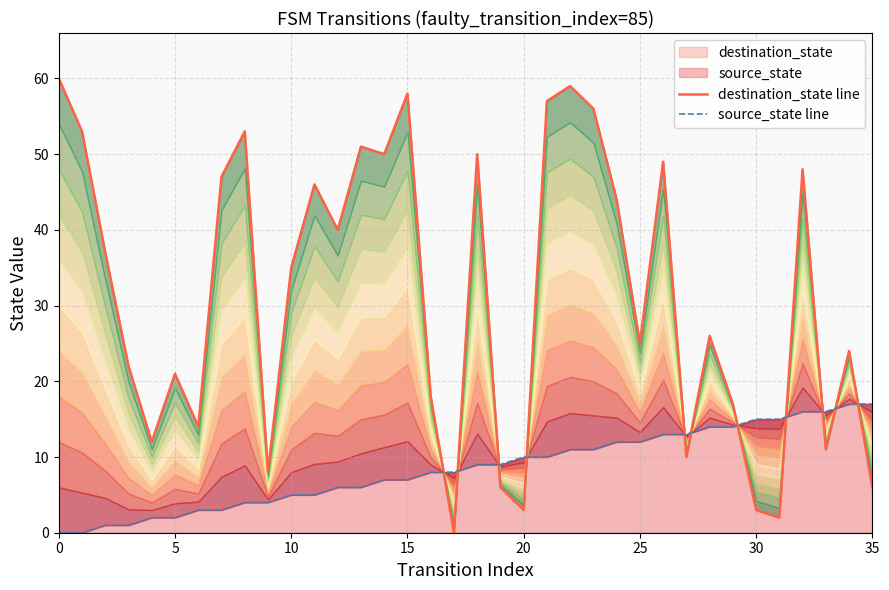

At which label does source_state line first exceed 9?

20